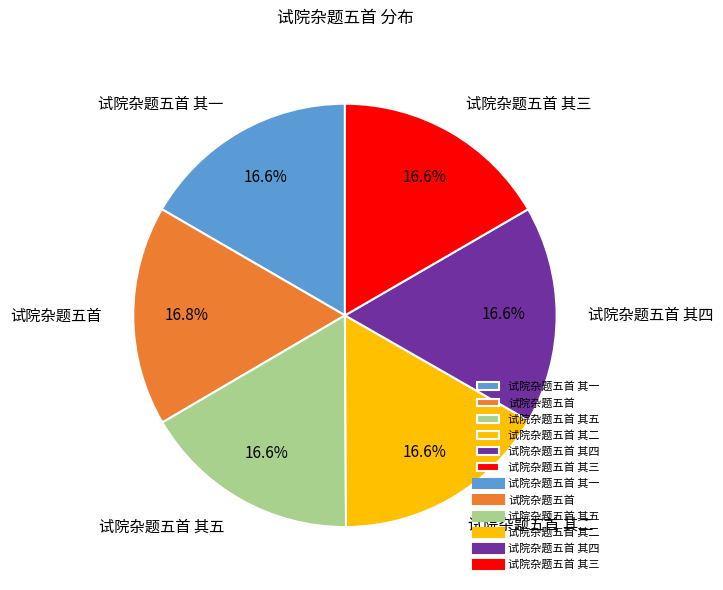

Count the number of slices in the pie.

6